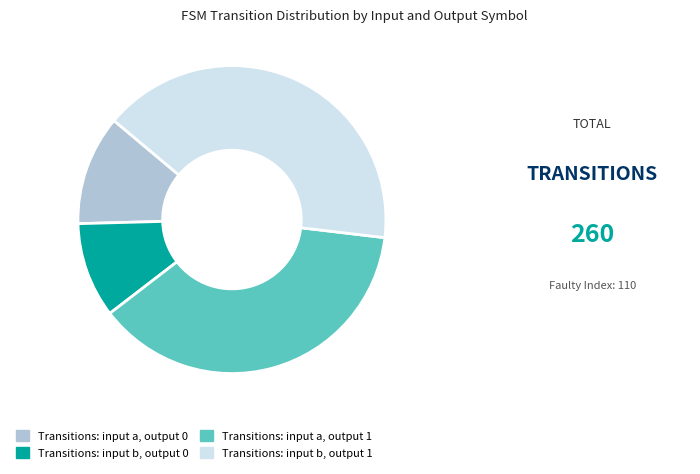

Rank the categories by value from lowest to highest.

Transitions: input b, output 0, Transitions: input a, output 0, Transitions: input a, output 1, Transitions: input b, output 1